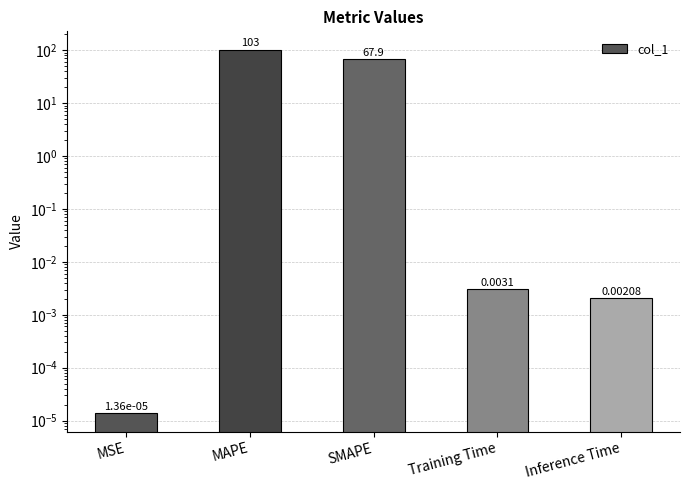

What is the sum of the values at MAPE and SMAPE?

170.7